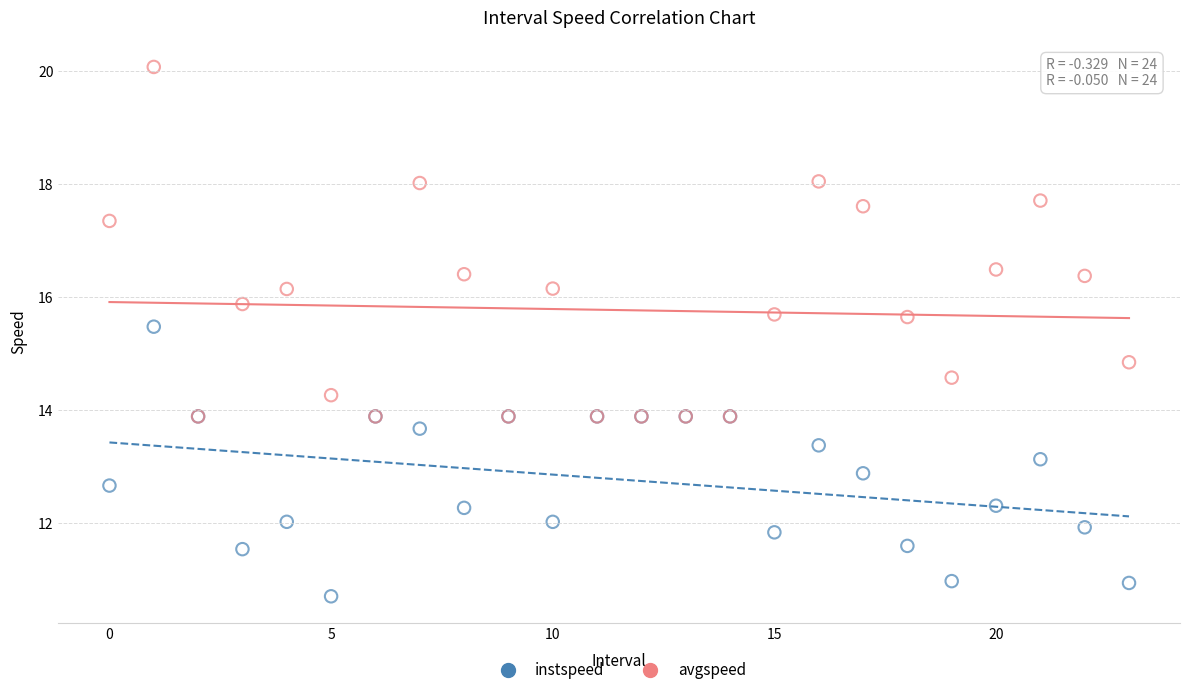

Across all series, what Y value is closest to 15?

14.8